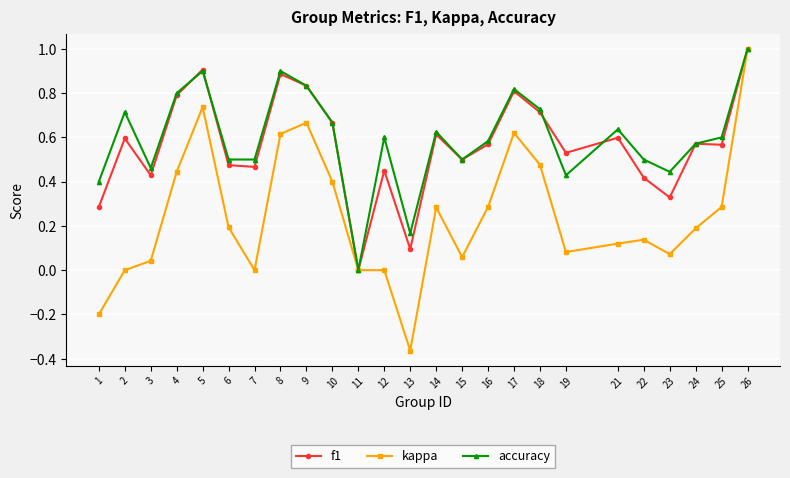

At which category is the sum across all series the highest?

26